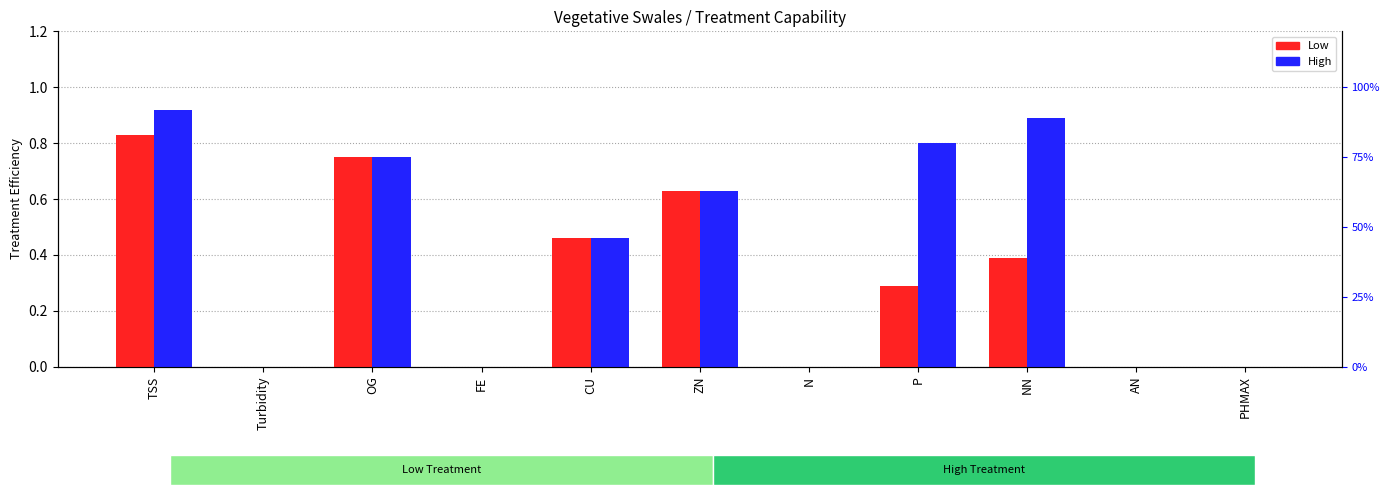

What is the label of the 8th bar from the left?

P